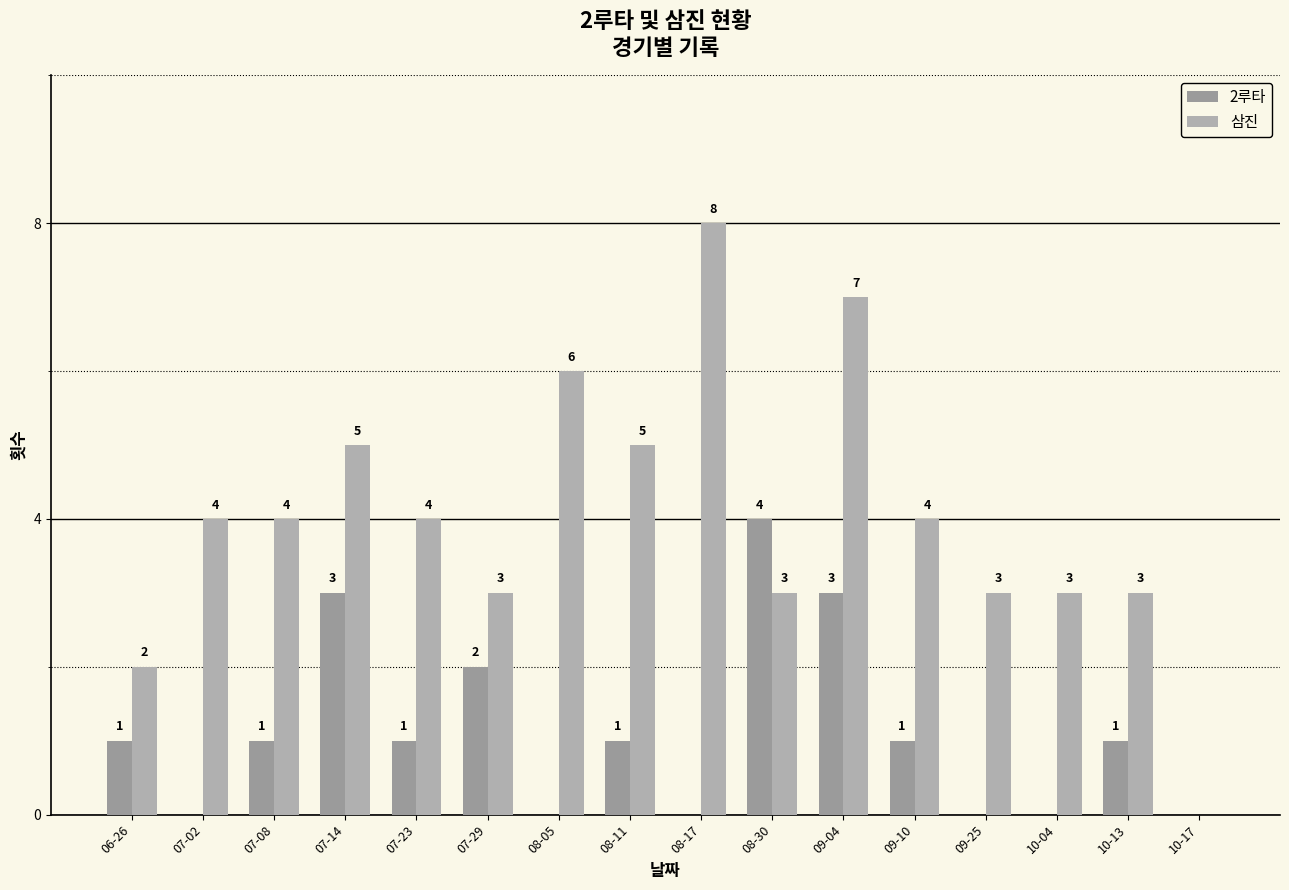

Which has a higher value, 07-29 or 08-05?

07-29